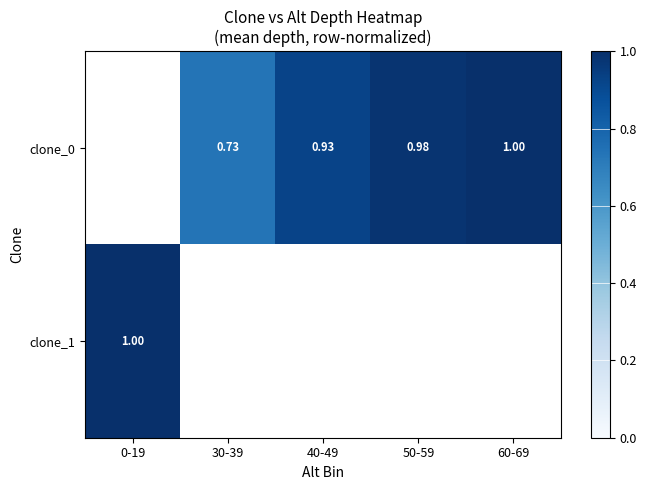

Between 60-69 and 40-49, which is larger?

60-69